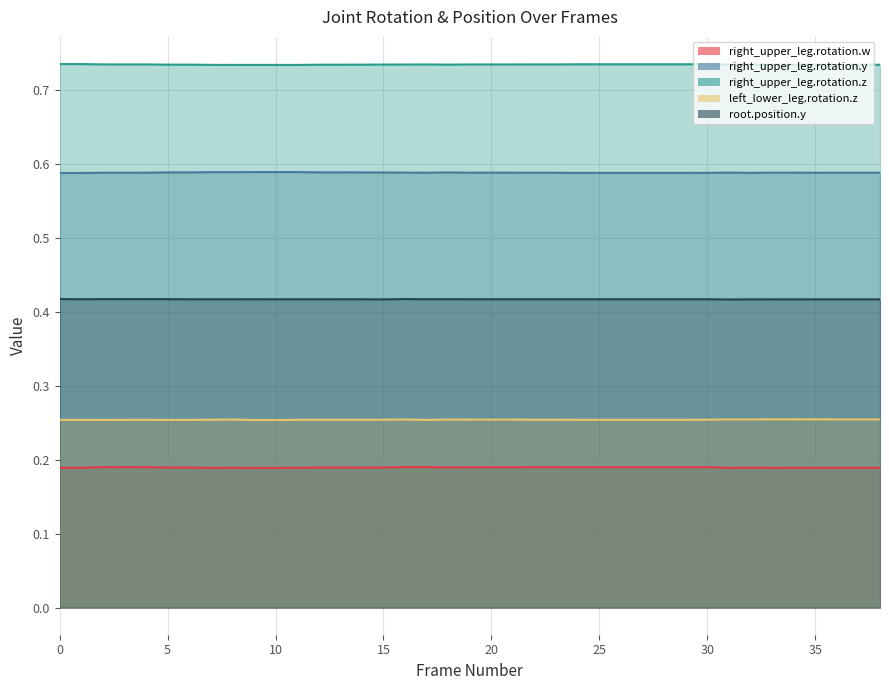

What are all the series names shown in the legend?

right_upper_leg.rotation.w, right_upper_leg.rotation.y, right_upper_leg.rotation.z, left_lower_leg.rotation.z, root.position.y